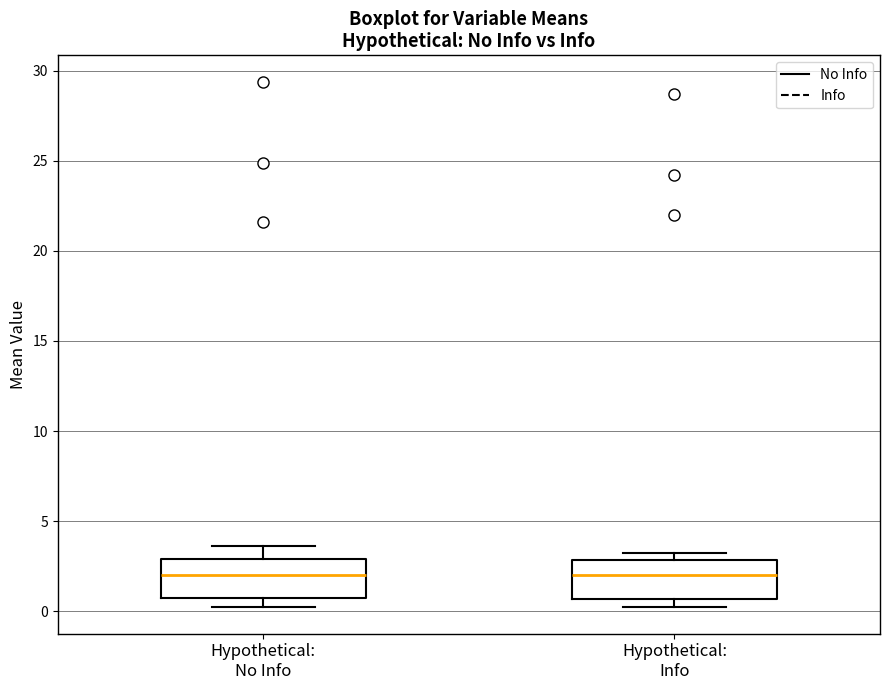

Reading left to right, read every box against the y-axis: the position of its median line, the range the box covers, and the ends of its whiskers. The values are not printed on the chart, so give them approximately, as read against the axis.

Hypothetical: No Info: median 2.0, box 0.5 to 3.0, whiskers 0.0 to 3.5
Hypothetical: Info: median 2.0, box 0.5 to 3.0, whiskers 0.5 (just below the box's lower edge) to 3.5